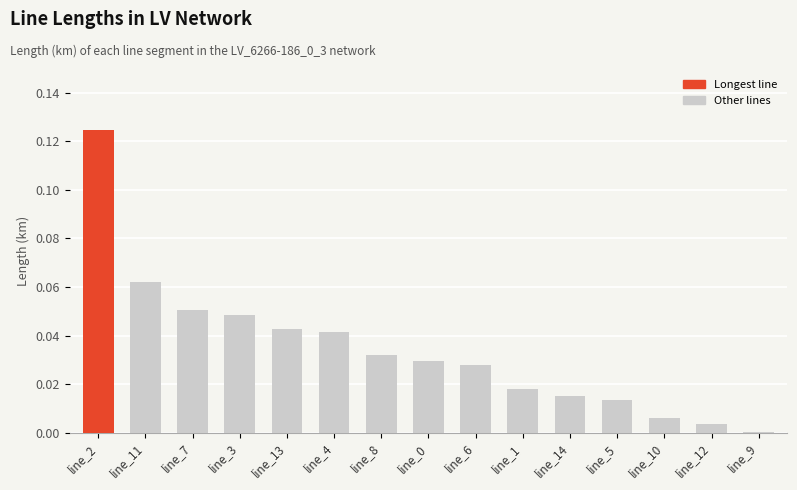

The value at line_0 is 0.0. True or false?

True